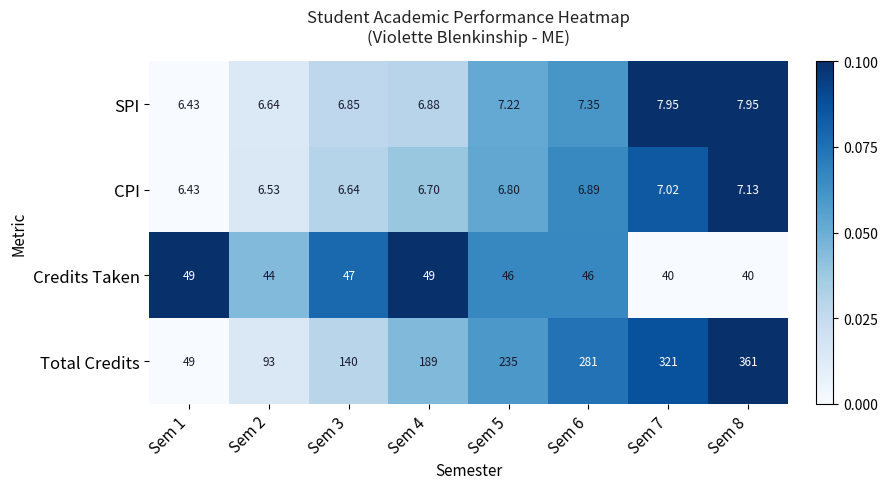

Which series has the widest spread of values?

Total Credits